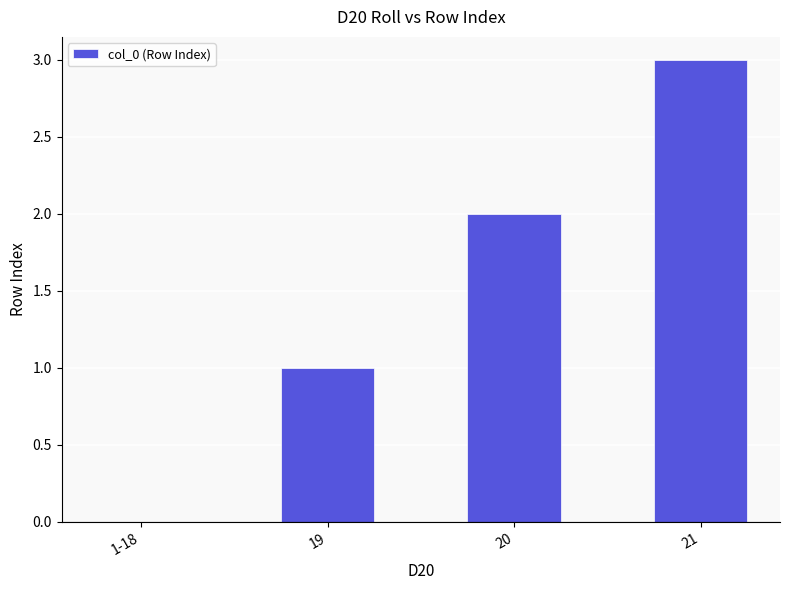

How many data points does each series have?

4